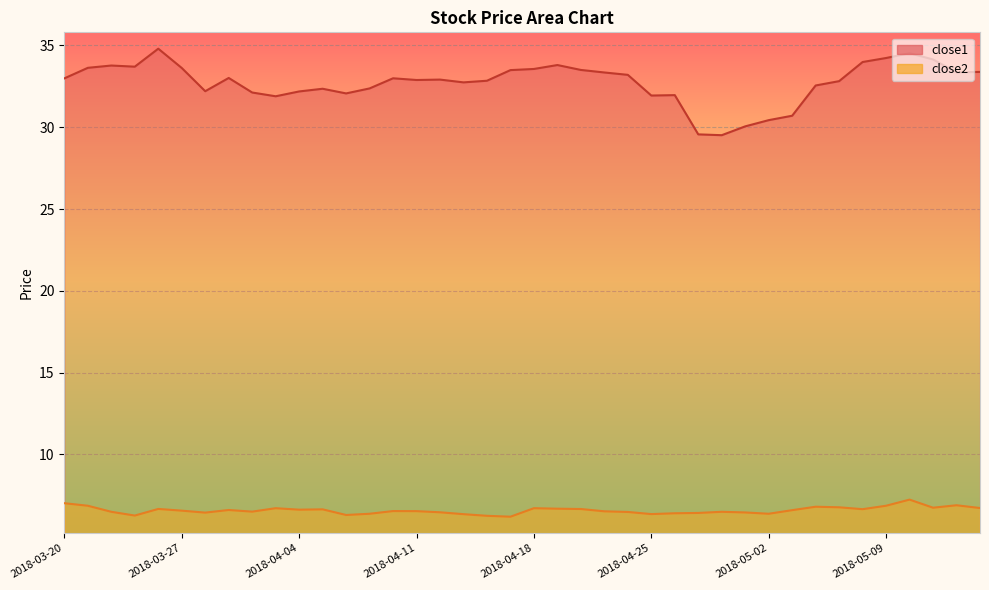

What is the difference between the highest and lowest values at 2018-04-26?

25.6